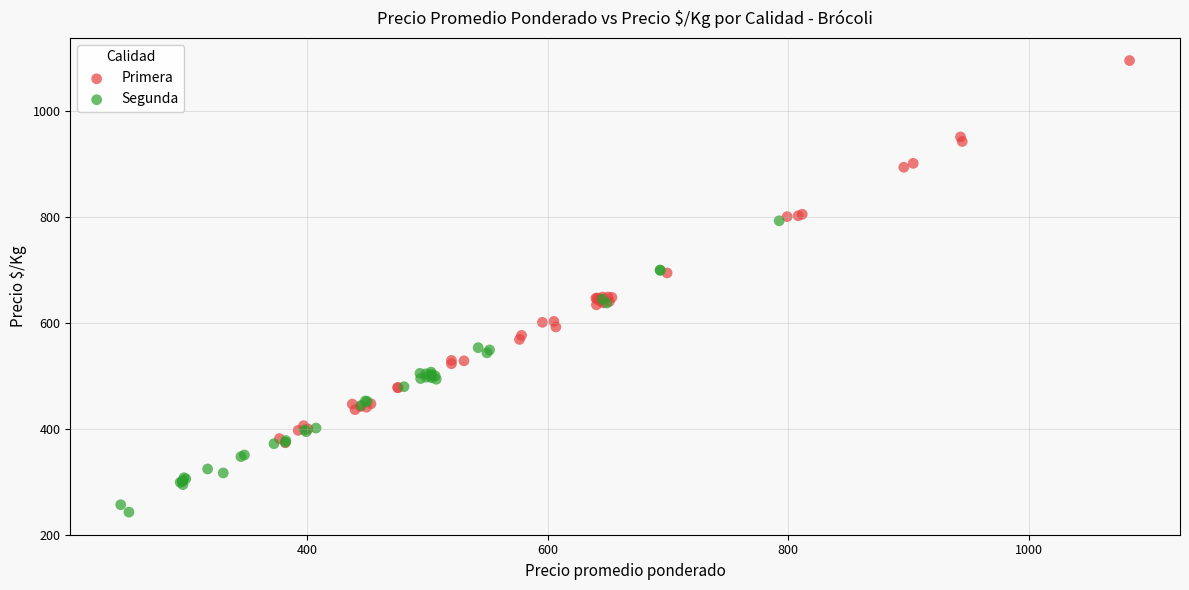

Which series reaches the maximum Y coordinate?

Primera